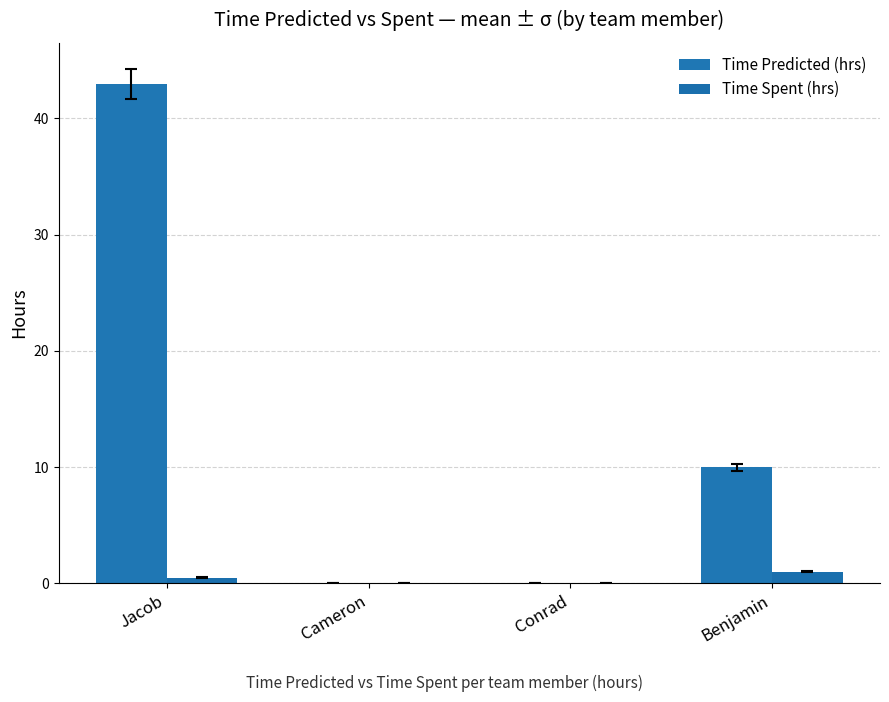

How many series are shown in this chart?

2